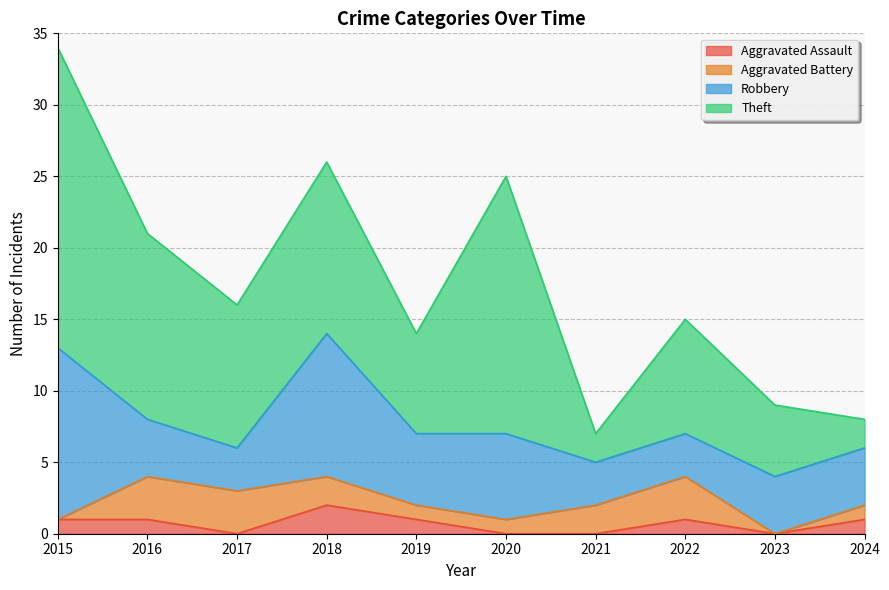

Reading left to right, transcribe all the data shown in this chart.

Aggravated Assault: 2015=1	2016=1	2017=0	2018=2	2019=1	2020=0	2021=0	2022=1	2023=0	2024=1
Aggravated Battery: 2015=0	2016=3	2017=3	2018=2	2019=1	2020=1	2021=2	2022=3	2023=0	2024=1
Robbery: 2015=12	2016=4	2017=3	2018=10	2019=5	2020=6	2021=3	2022=3	2023=4	2024=4
Theft: 2015=21	2016=13	2017=10	2018=12	2019=7	2020=18	2021=2	2022=8	2023=5	2024=2